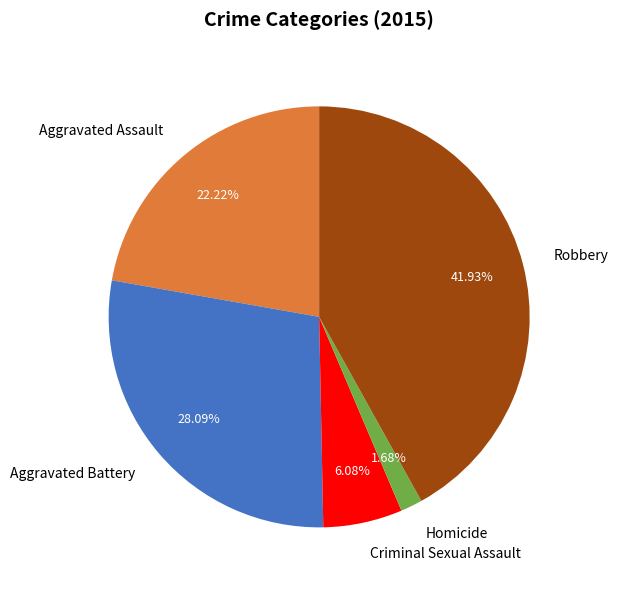

How many slices are in this pie chart?

5